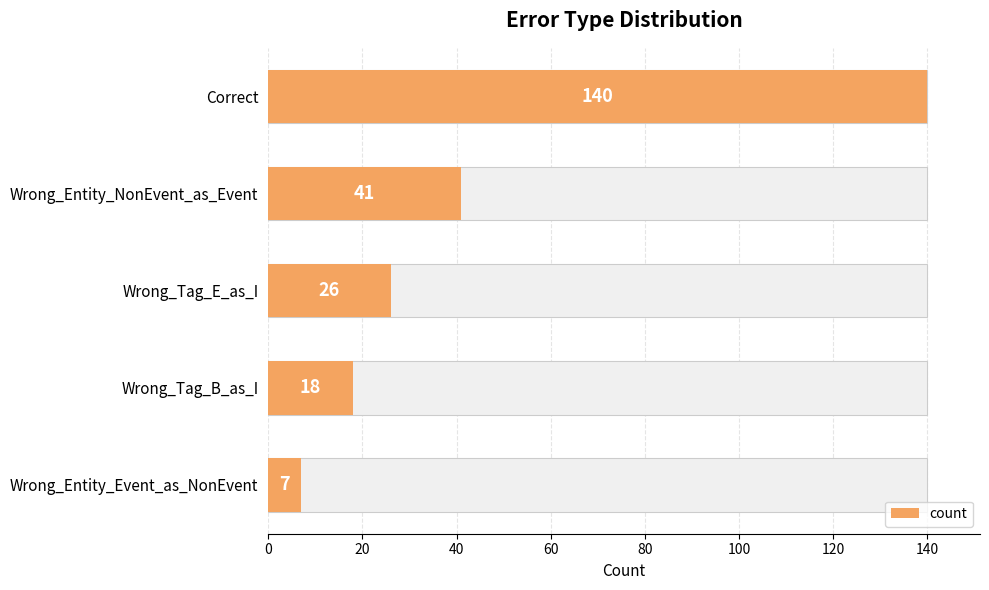

What is the change in value from Correct to Wrong_Entity_Event_as_NonEvent?

-133